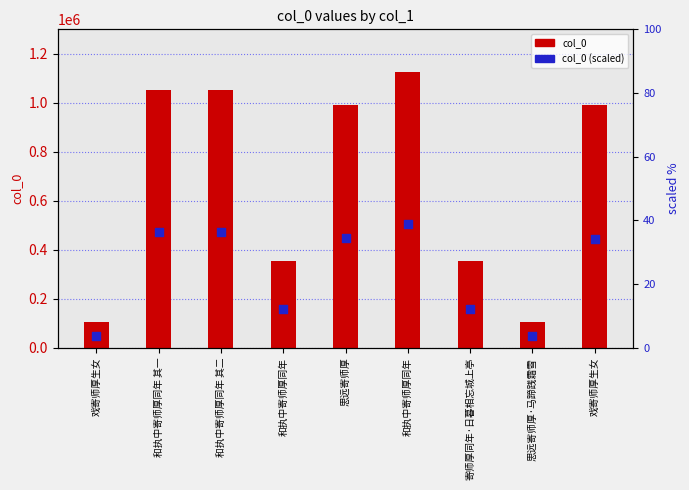

Which series contains the lowest Y value?

col_0 (scaled)